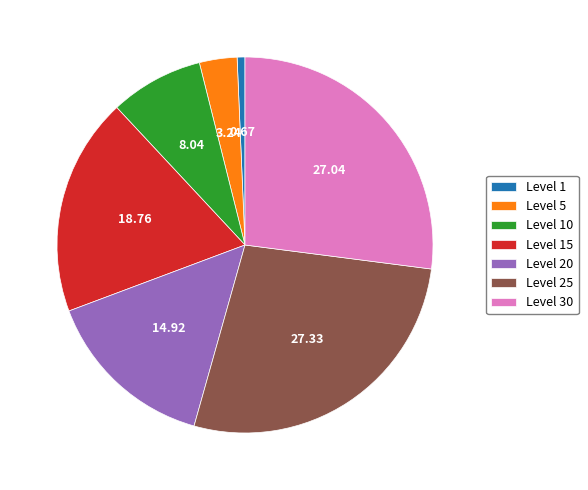

Does Level 15 represent more than half of the total?

No